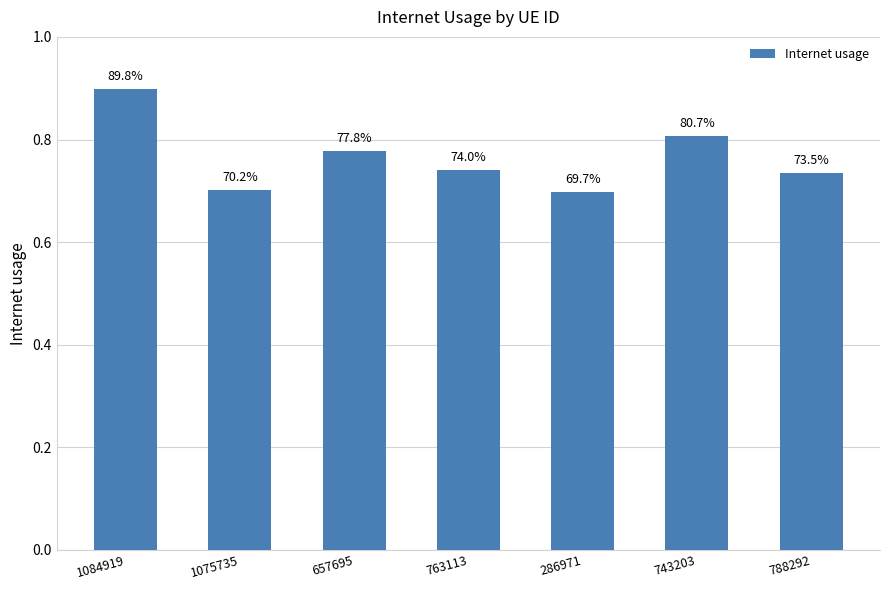

How many bars are there in total?

7